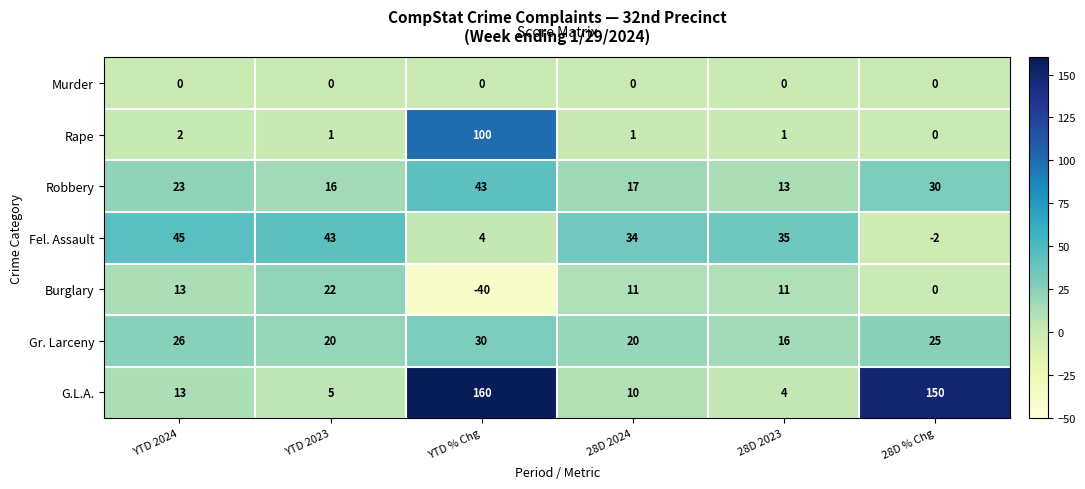

At which category is the sum across all series the highest?

YTD % Chg